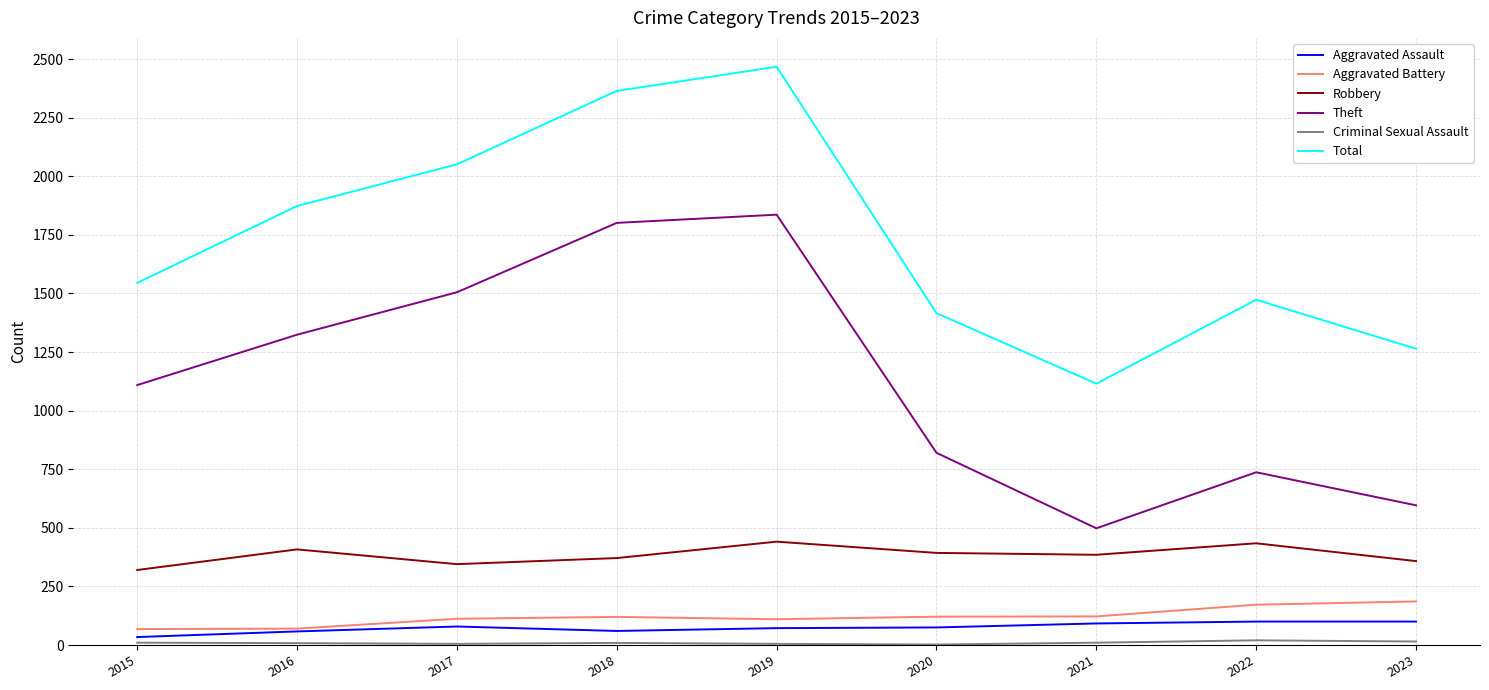

True or false: Total and Aggravated Battery intersect in this chart.

False